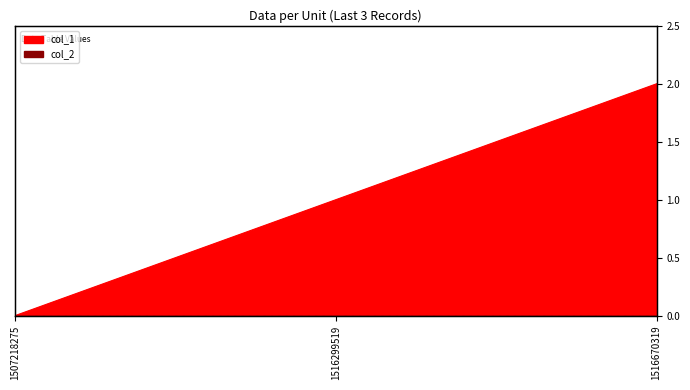

The value at 1516299519 is 2. True or false?

False